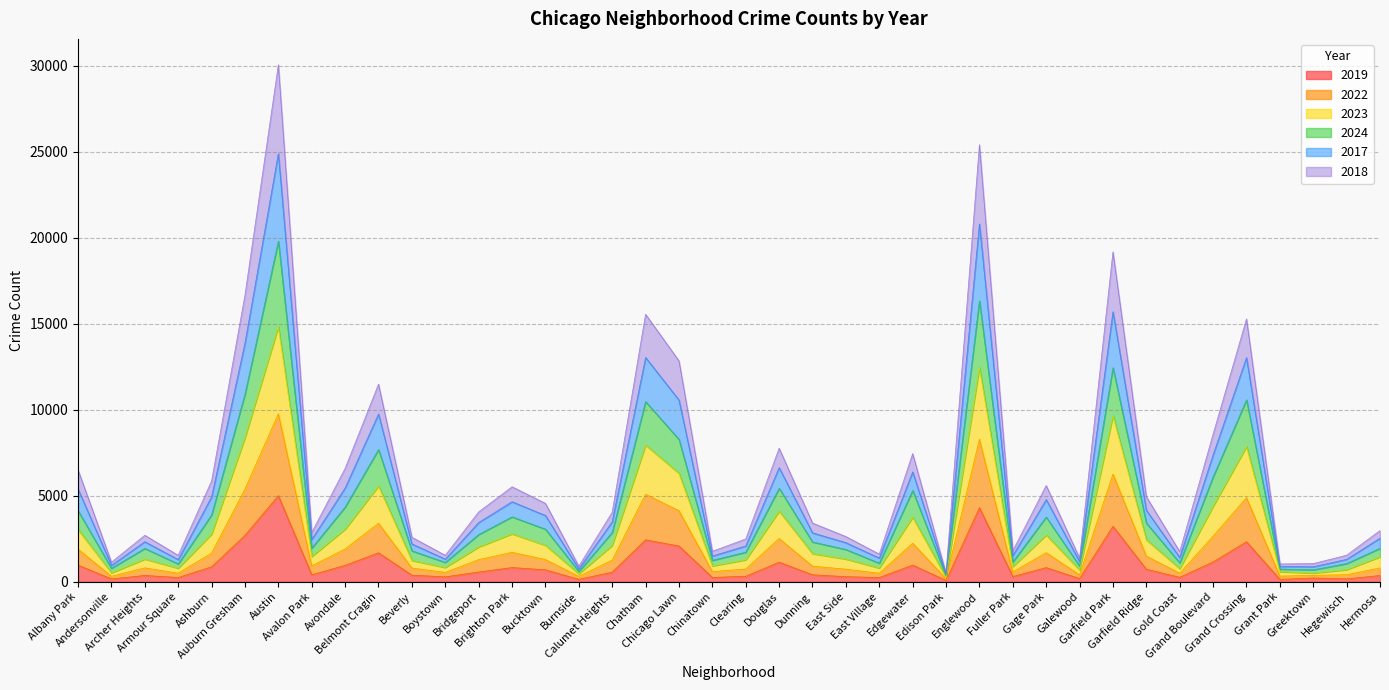

What are all the series names shown in the legend?

2019, 2022, 2023, 2024, 2017, 2018